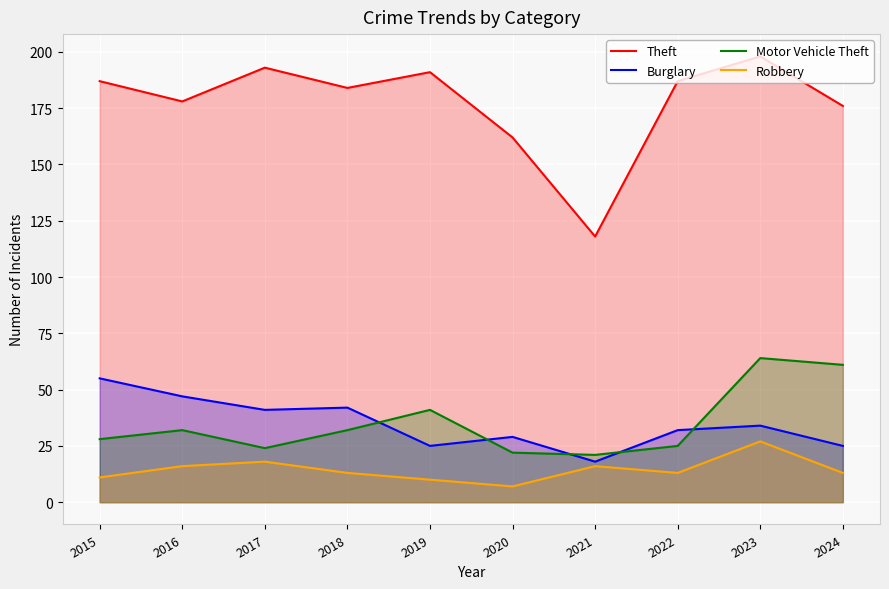

Where does the Robbery series first go above 13?

2016